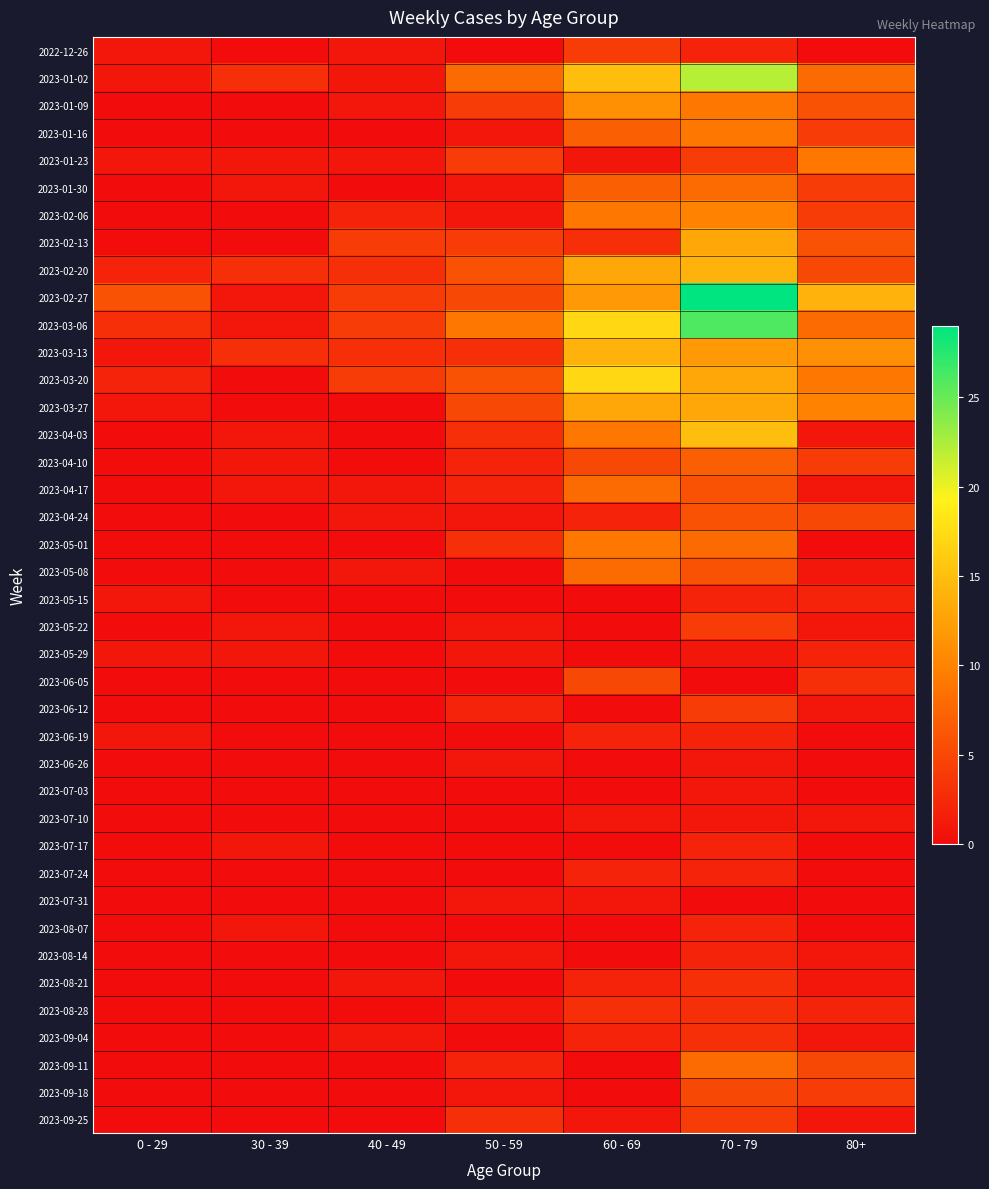

What is the total value across all series at 70 - 79?

282